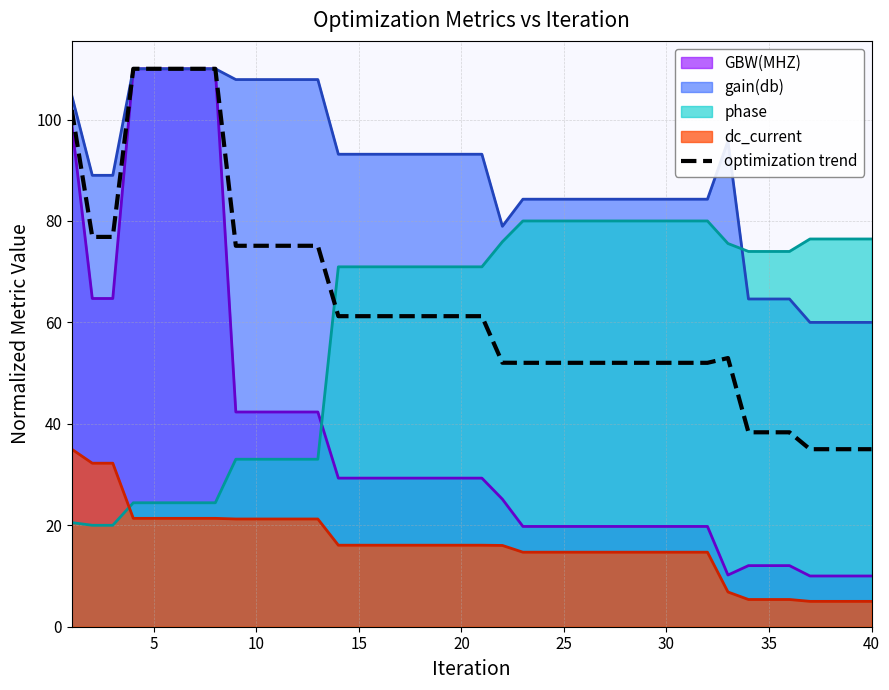

True or false: GBW(MHZ) and phase cross at least once.

True